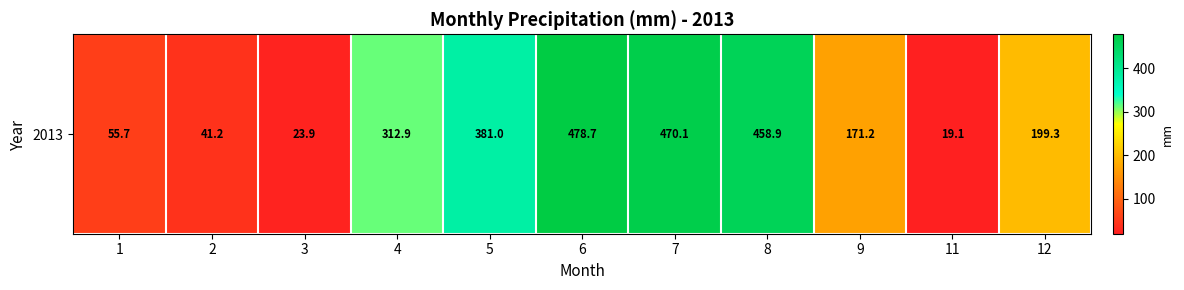

What is the difference between the values at 1 and 2?

14.5